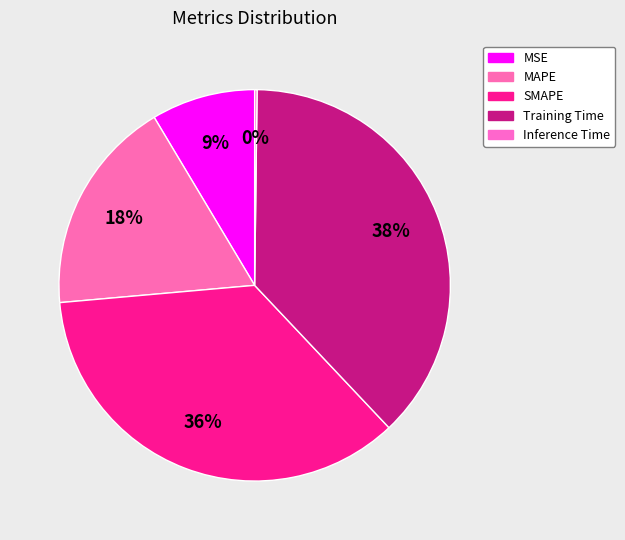

True or false: MAPE accounts for 18% of the total.

True